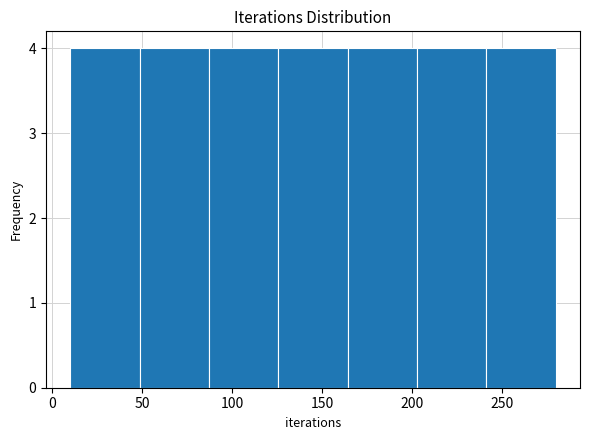

Reading left to right, list every bar in this chart as the range it spans on the x-axis followed by its height. Neither the bar edges nor the heights are printed on the chart, so give them approximately, as read against the axes.

10 to 50: 4
50 to 85: 4
85 to 125: 4
125 to 165: 4
165 to 205: 4
205 to 240: 4
240 to 280: 4